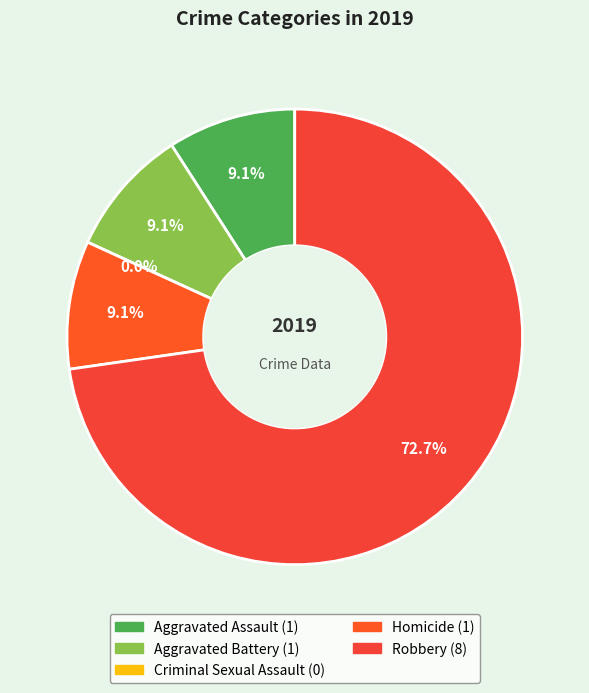

To the nearest percent, what is the difference between the Homicide and Criminal Sexual Assault slice percentages?

9%